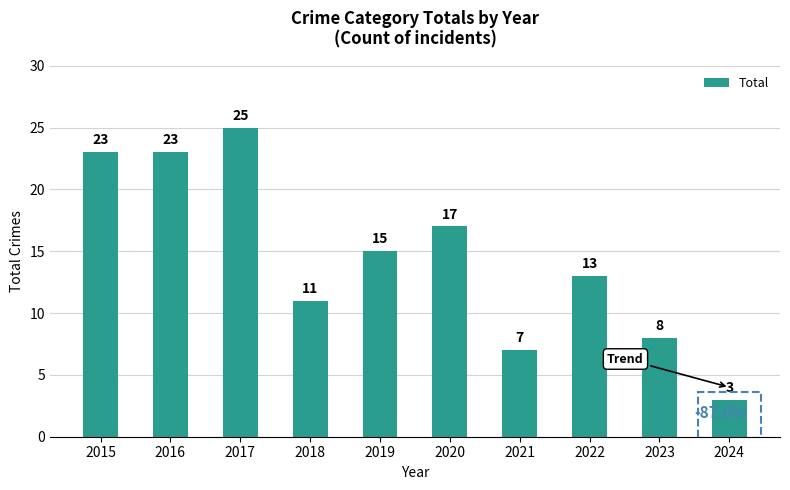

What is the value of the 2nd bar from the left?

23